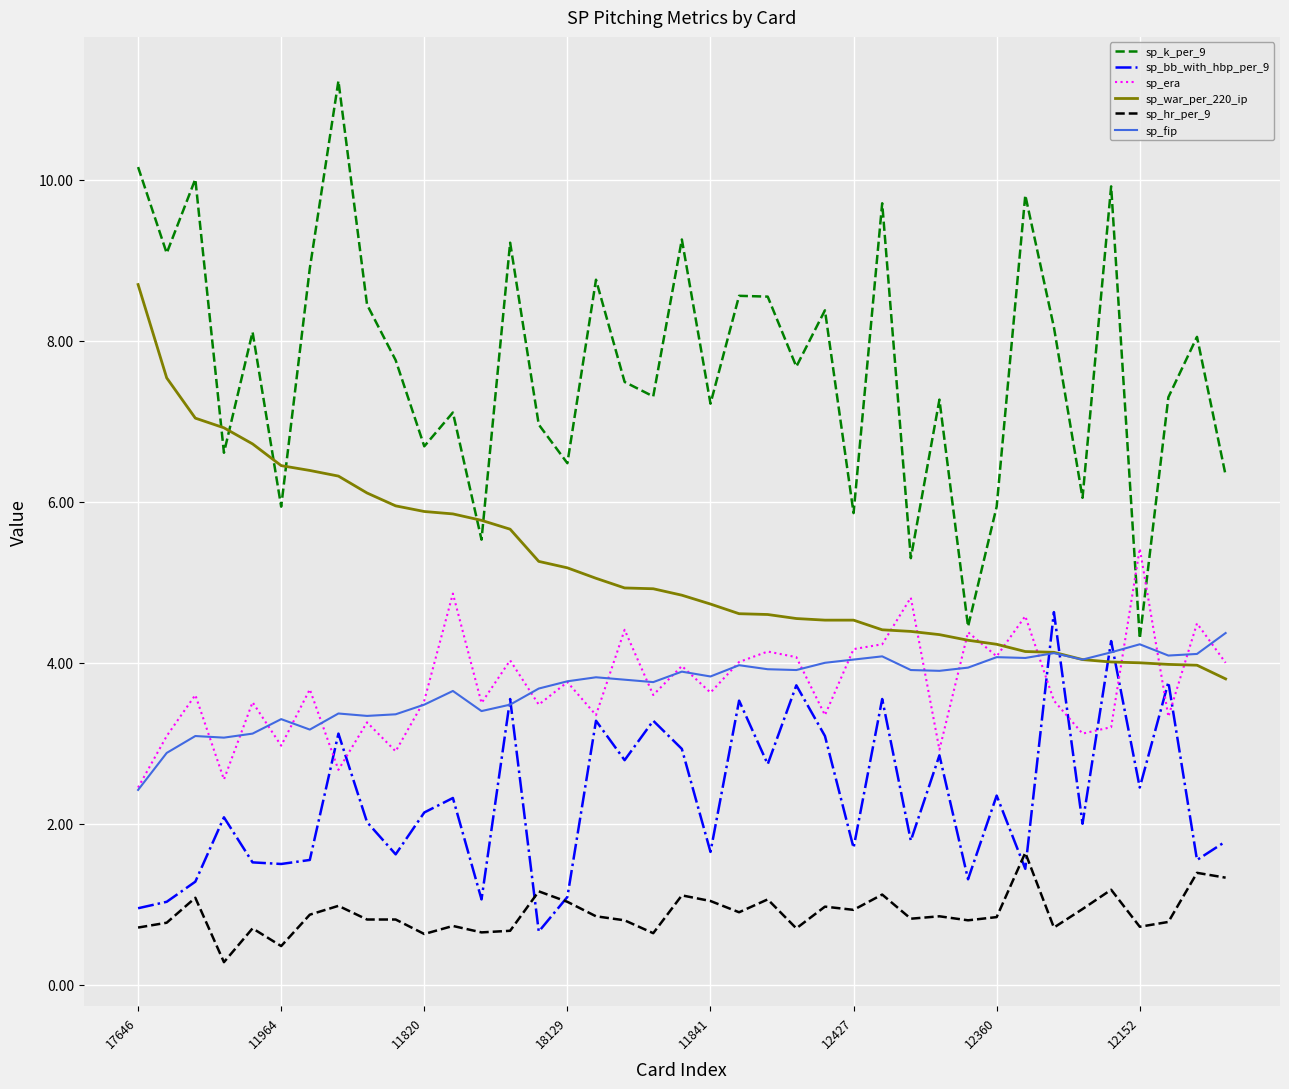

Which series has the widest spread of values?

sp_k_per_9